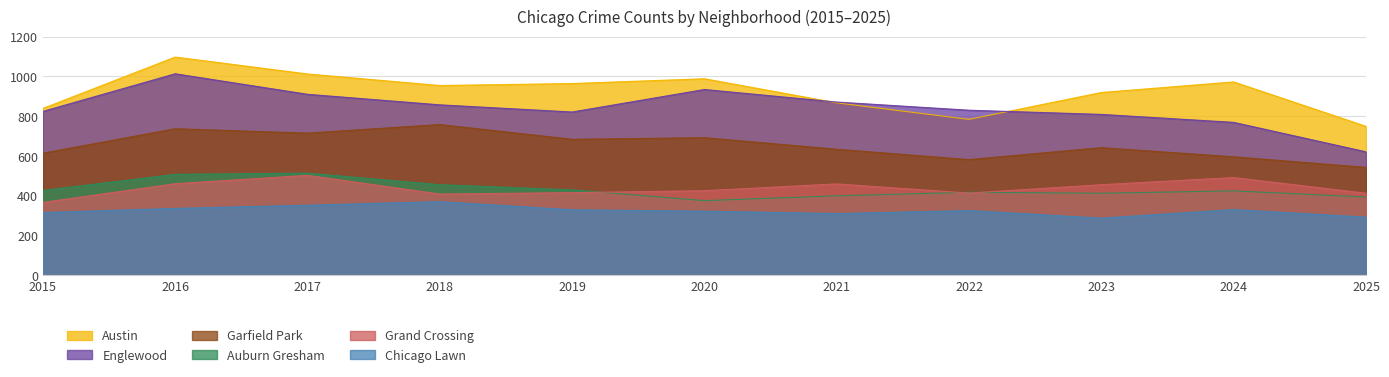

The value of Grand Crossing at 2024 is 492. True or false?

True